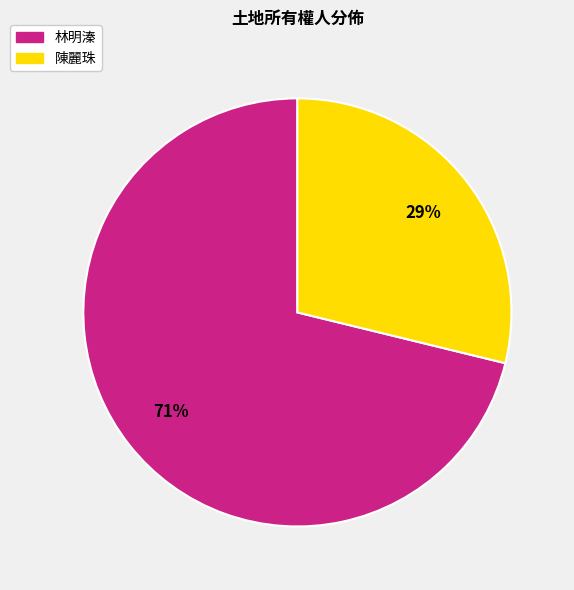

Is there any slice that represents more than half of the pie?

Yes